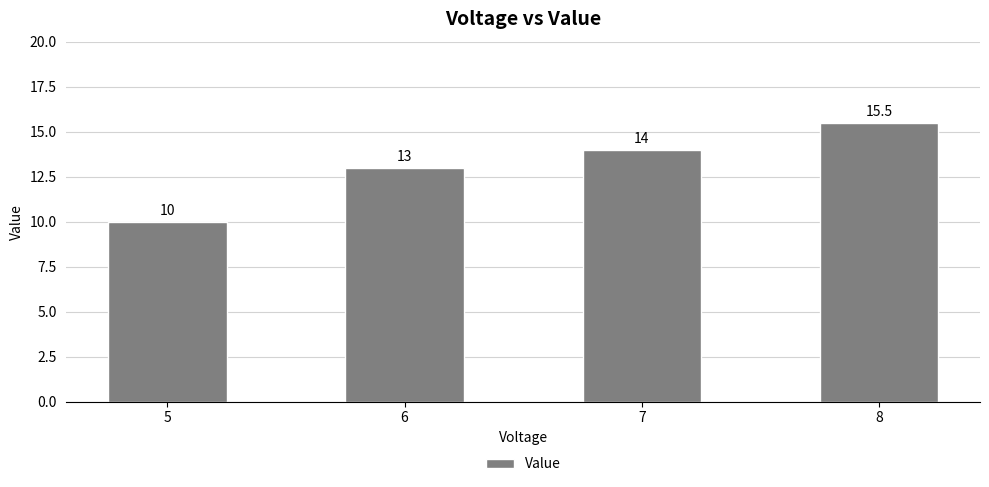

How many data points are less than 14?

2